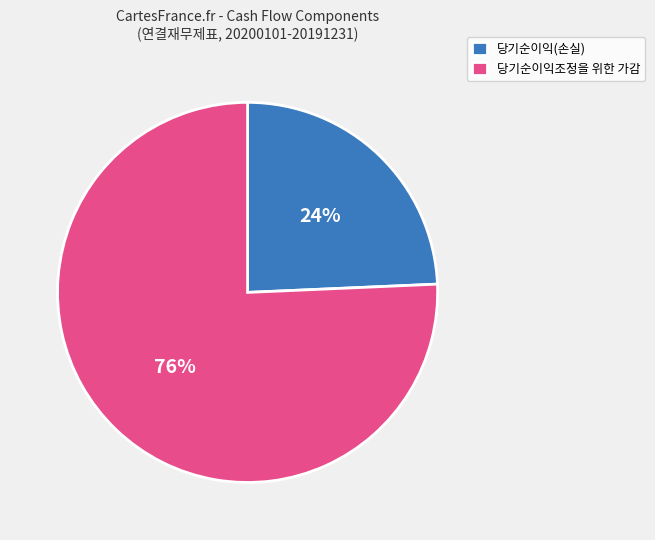

True or false: 당기순이익(손실) accounts for 19% of the total.

False